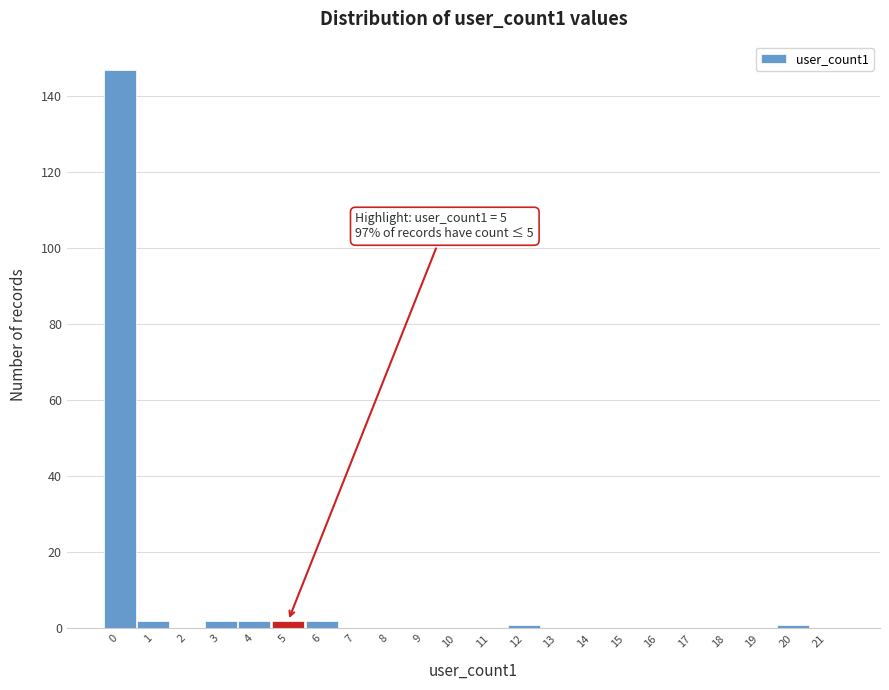

Reading right to left, extract all data points from this chart.

21=0	20=1	19=0	18=0	17=0	16=0	15=0	14=0	13=0	12=1	11=0	10=0	9=0	8=0	7=0	6=2	5=2	4=2	3=2	2=0	1=2	0=147